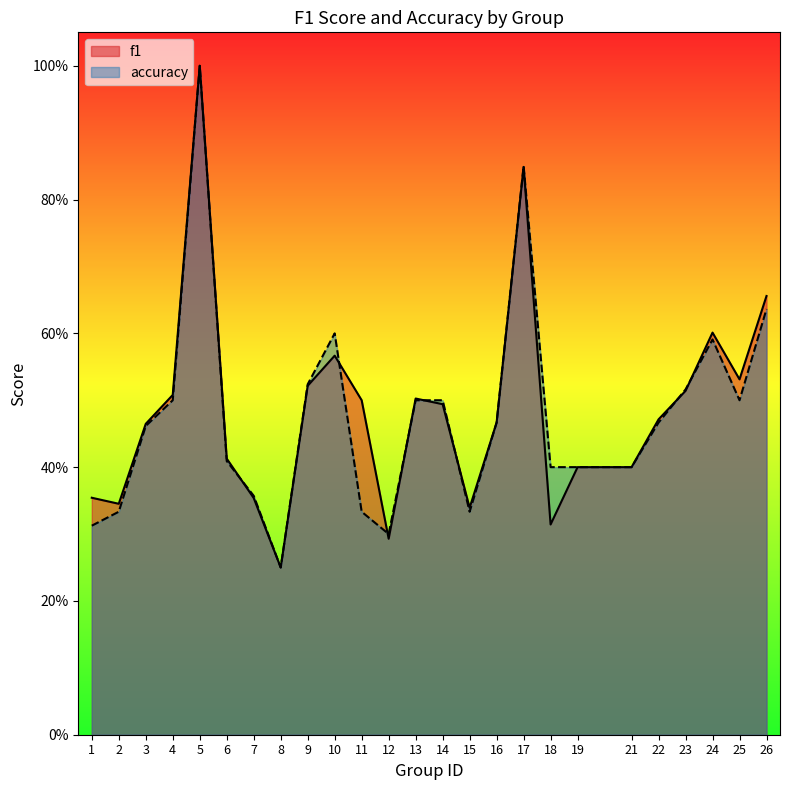

Reading left to right, list all the values displayed in this chart.

f1: 0.4	0.3	0.5	0.5	1.0	0.4	0.4	0.2	0.5	0.6	0.5	0.3	0.5	0.5	0.3	0.5	0.8	0.3	0.4	0.4	0.5	0.5	0.6	0.5	0.7
accuracy: 0.3	0.3	0.5	0.5	1.0	0.4	0.4	0.2	0.5	0.6	0.3	0.3	0.5	0.5	0.3	0.5	0.8	0.4	0.4	0.4	0.5	0.5	0.6	0.5	0.6